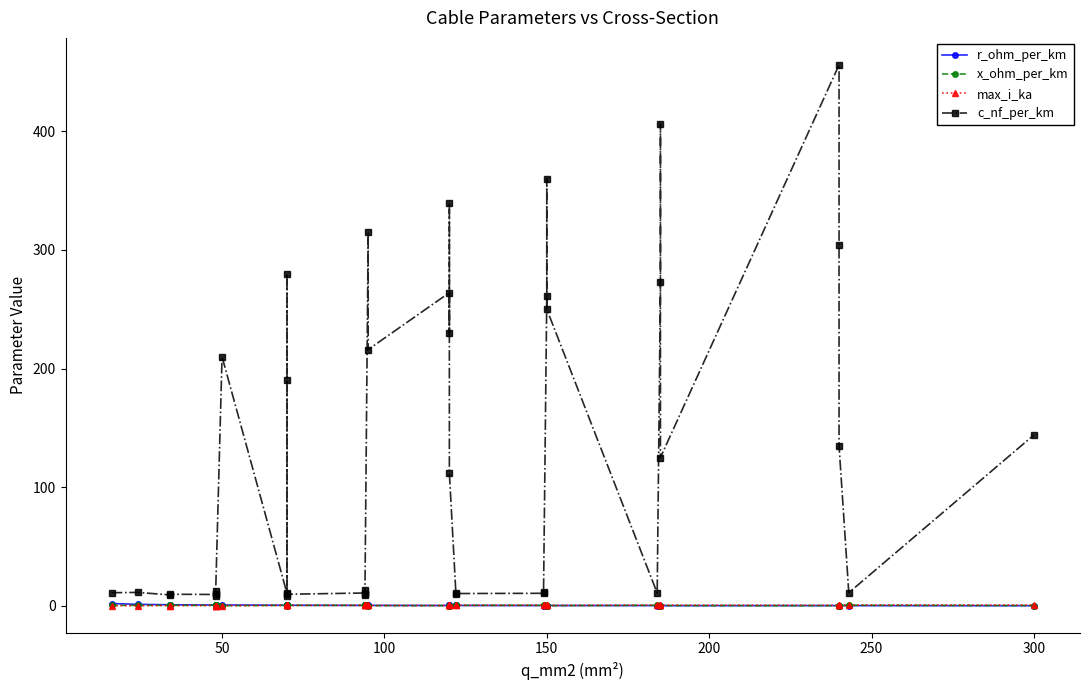

At which category does r_ohm_per_km reach its first local valley?

9